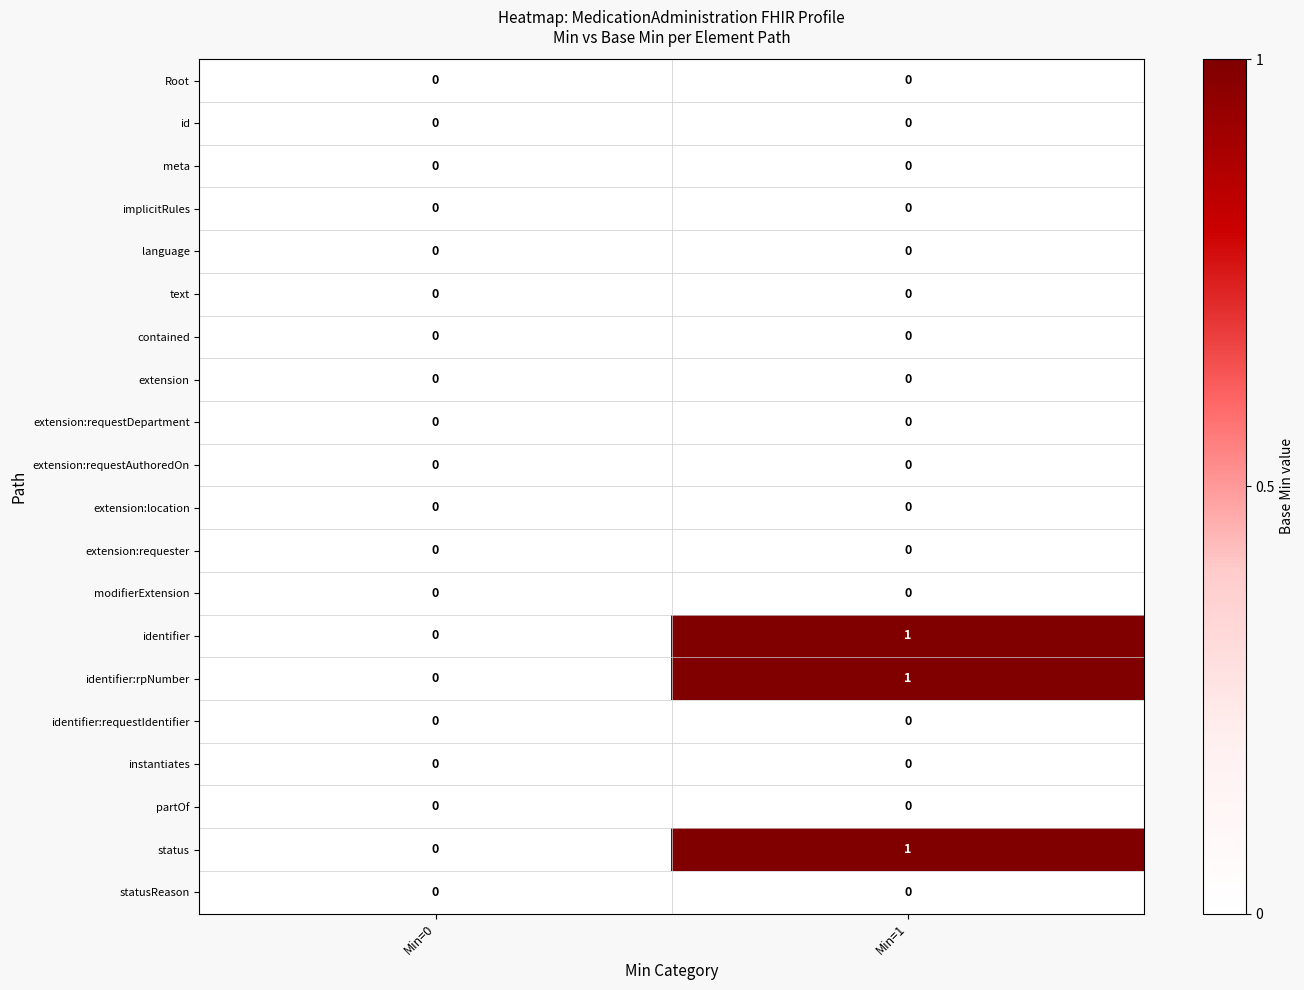

What is the total value across all series at Min=1?

3